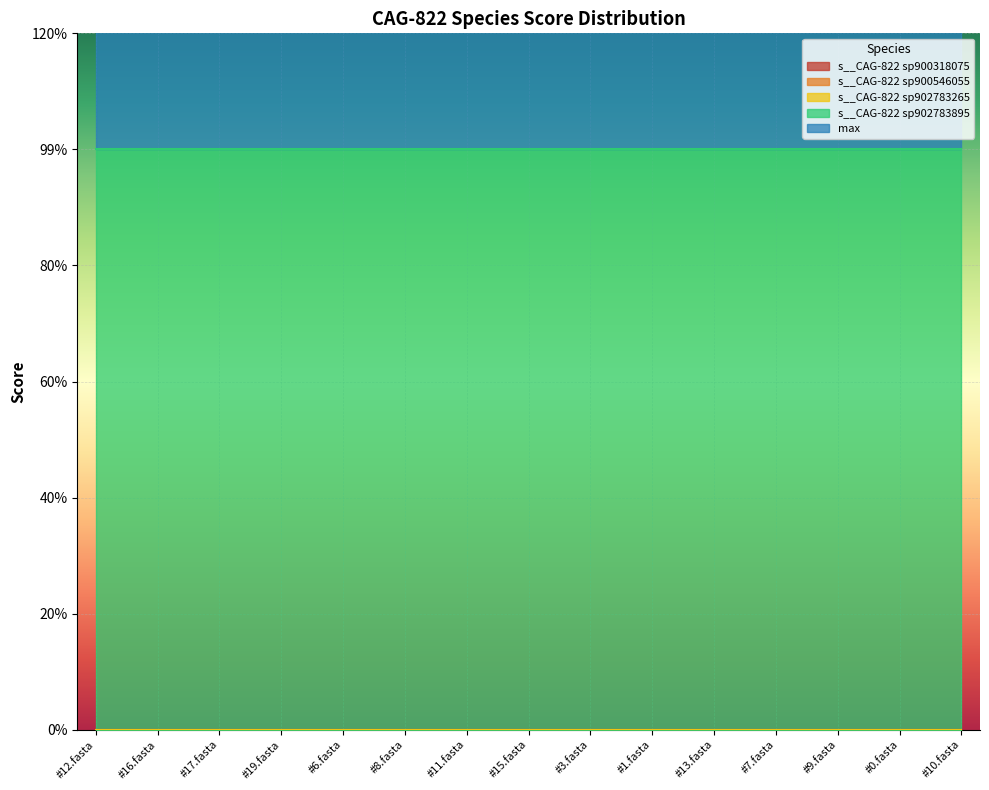

What is the minimum value for s__CAG-822 sp902783895?

1